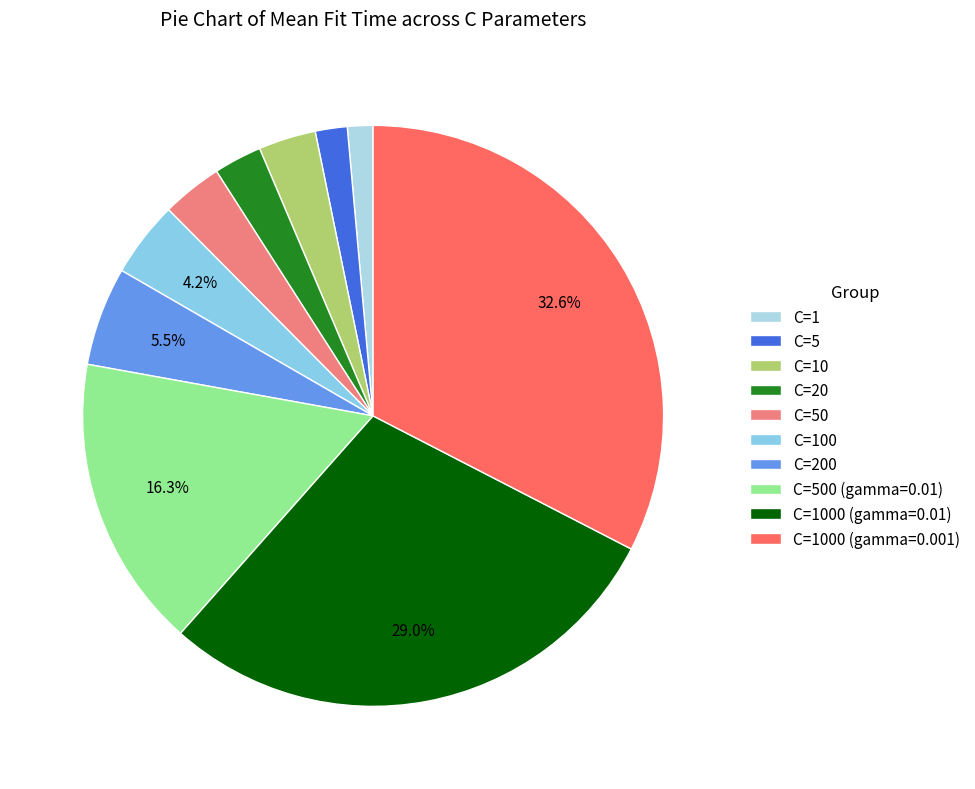

To the nearest percent, what is the difference between the largest and smallest slice percentages?

31%